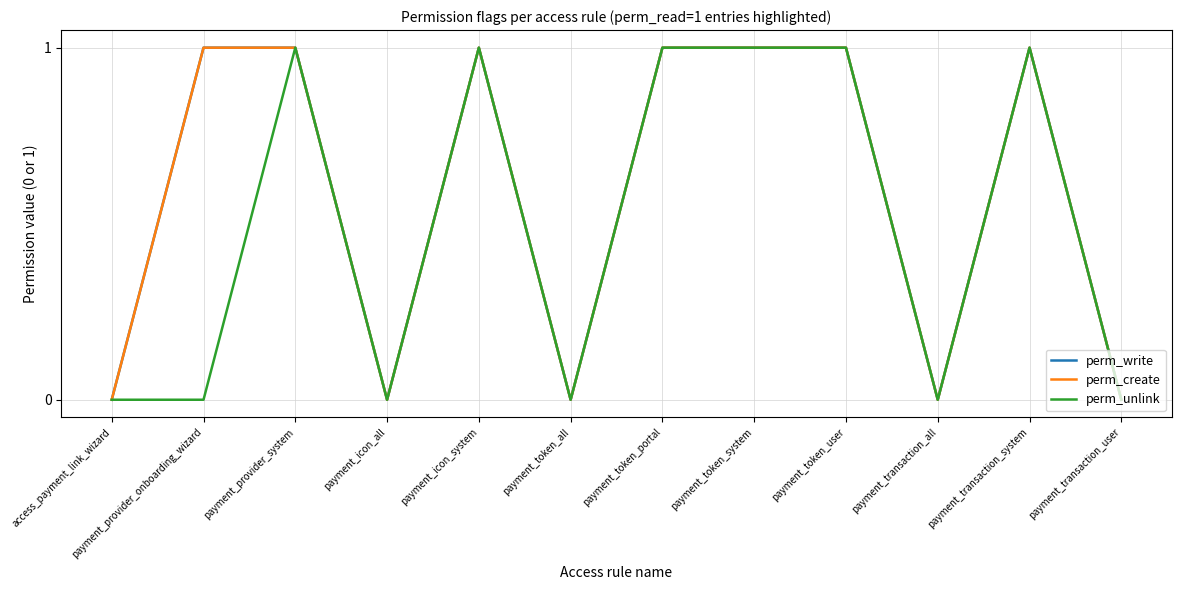

Is the value of perm_write at payment_token_all greater than the value of perm_create at payment_provider_system?

No